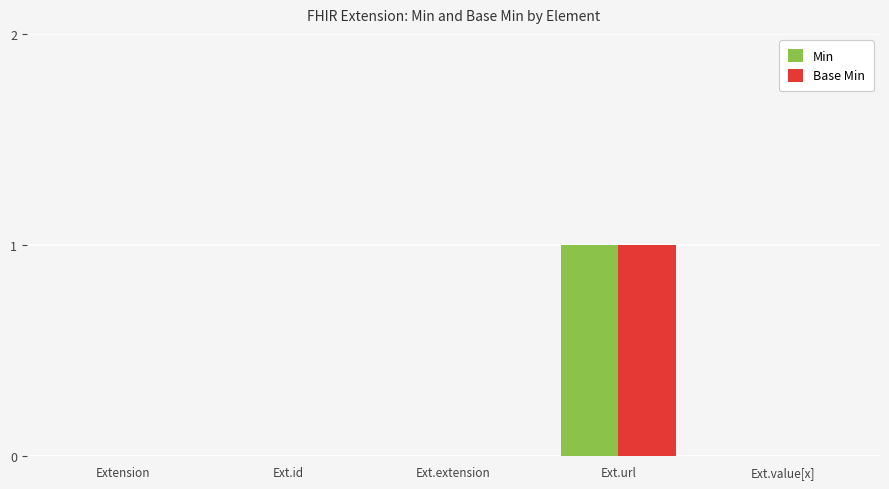

The Min series shows 0 at Ext.value[x]. True or false?

True